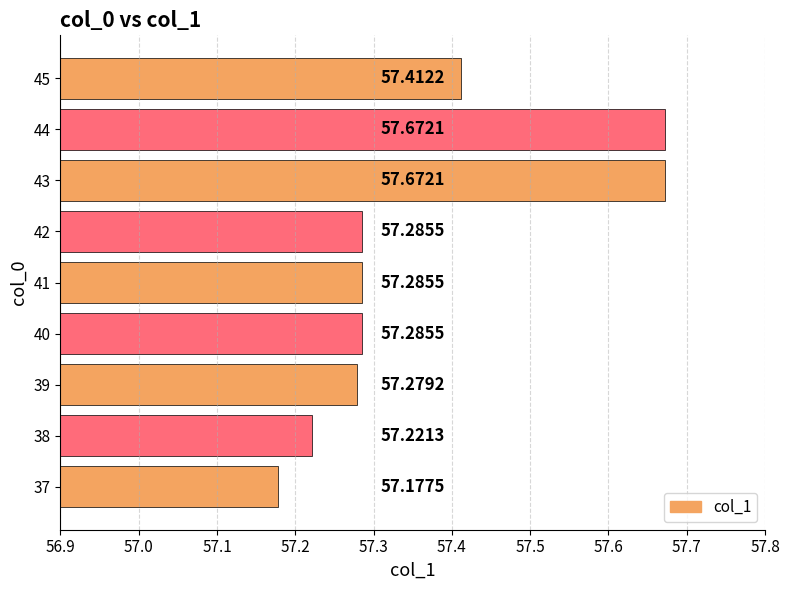

How many bars are there in total?

9